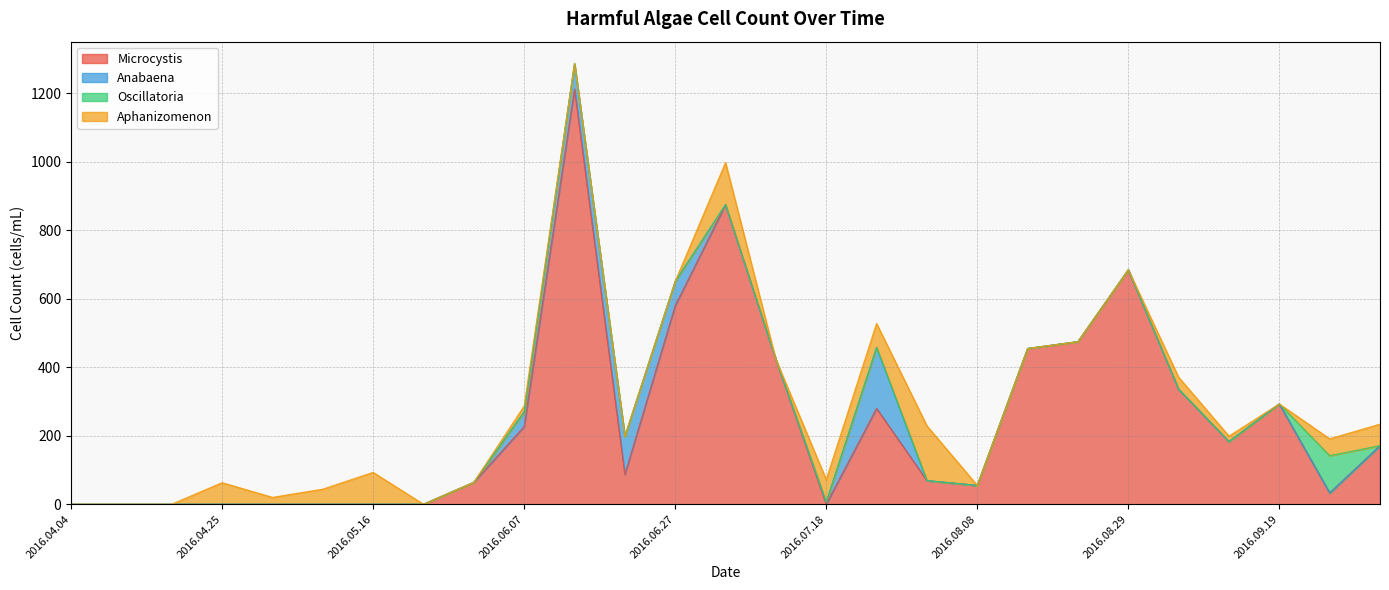

Does the chart have visible grid lines?

Yes